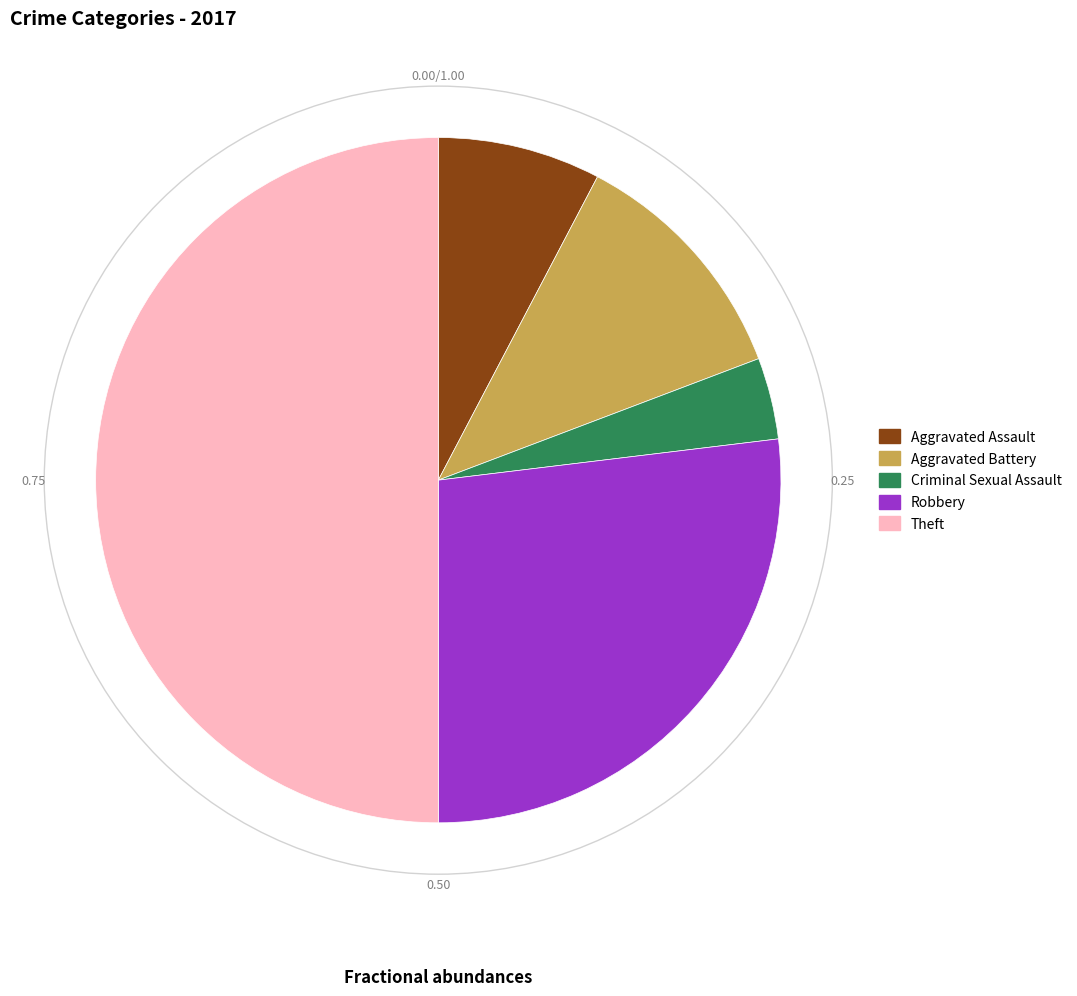

Is Robbery the majority of the pie?

No